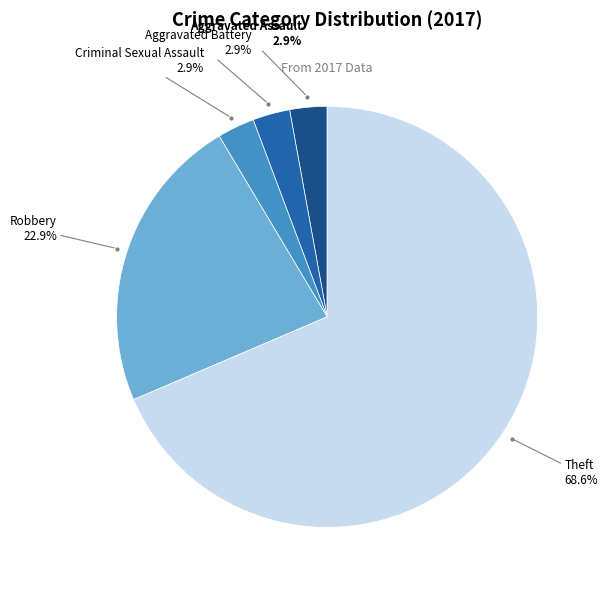

Is Theft the majority of the pie?

Yes